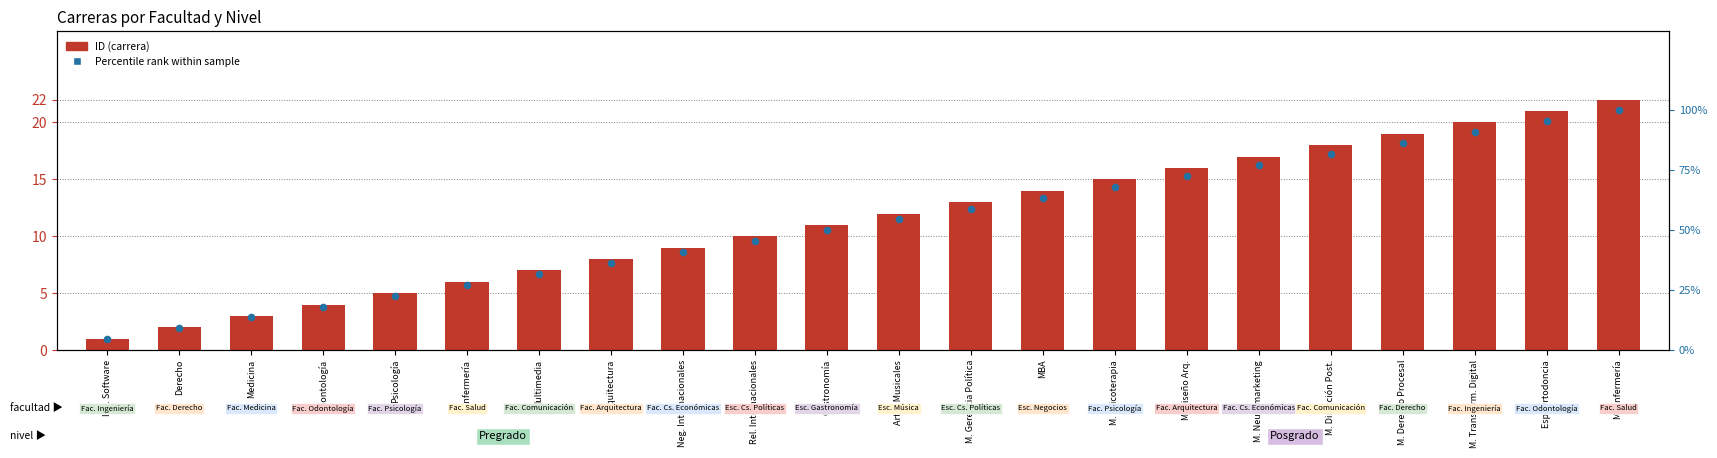

Is the value of ID (carrera) at Artes Musicales greater than the value of Percentile rank at Multimedia?

No